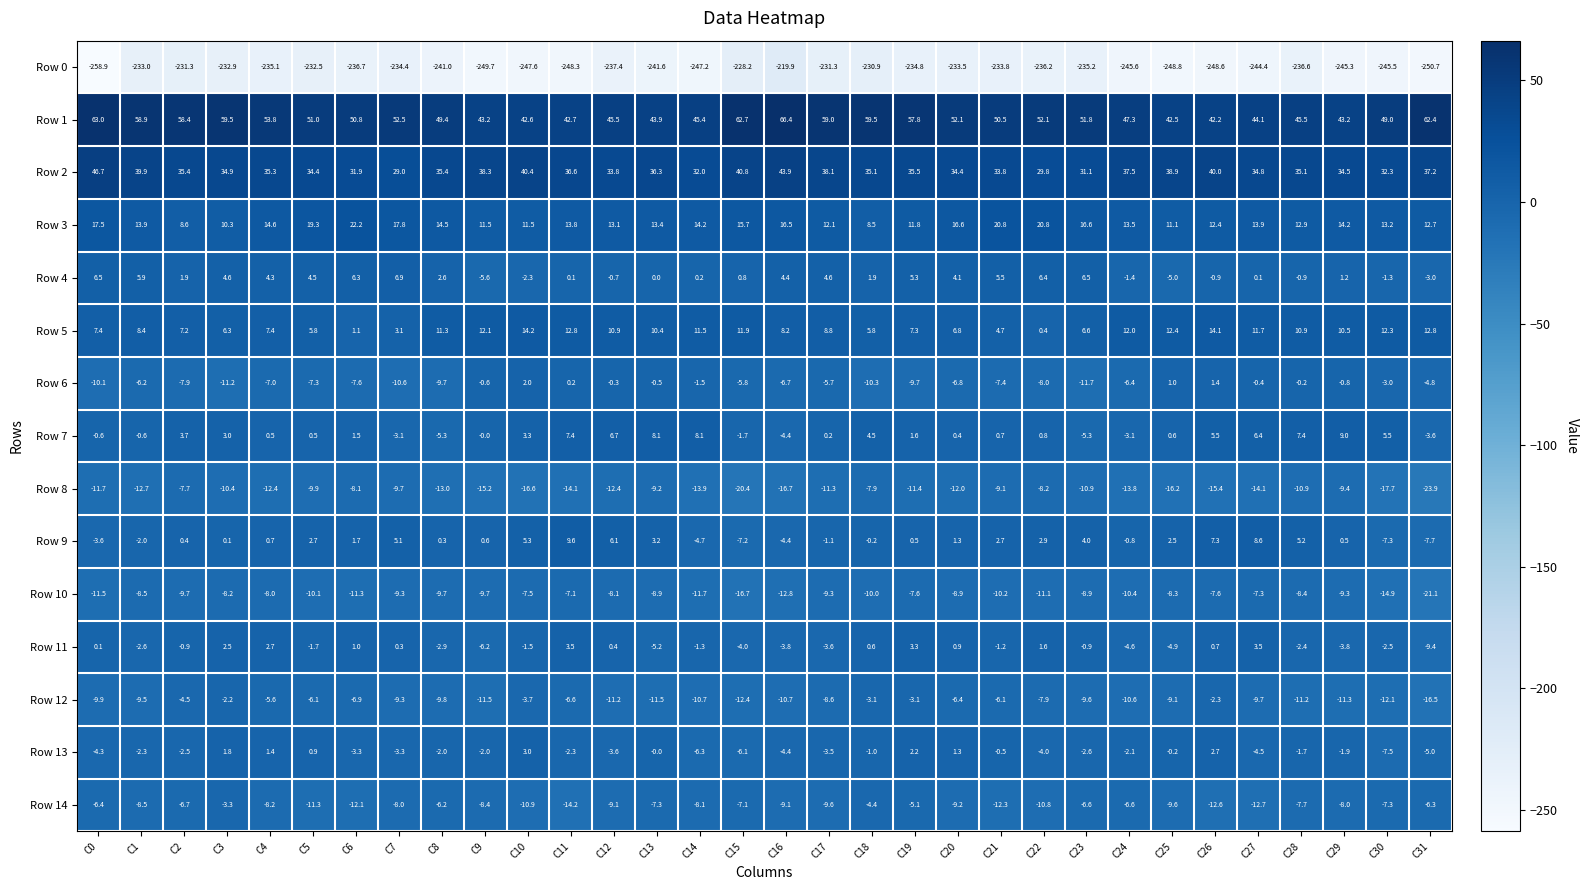

The value of Row 9 at C17 is -1.1. True or false?

True